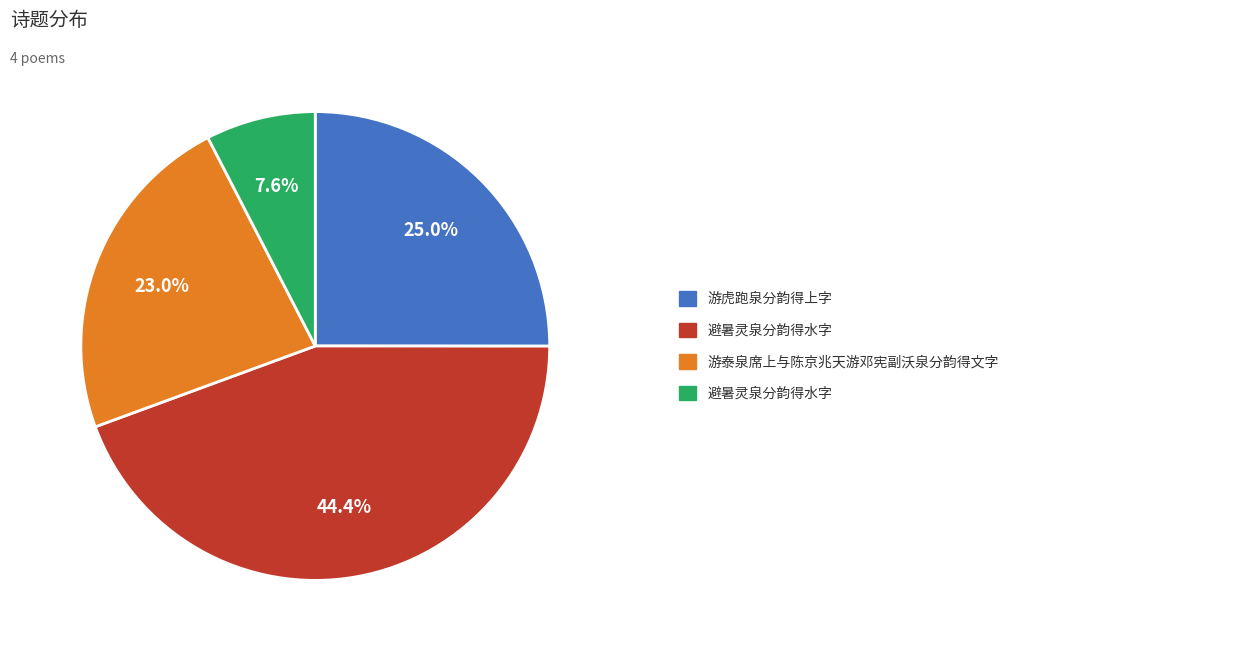

Is there a majority slice in this chart?

No